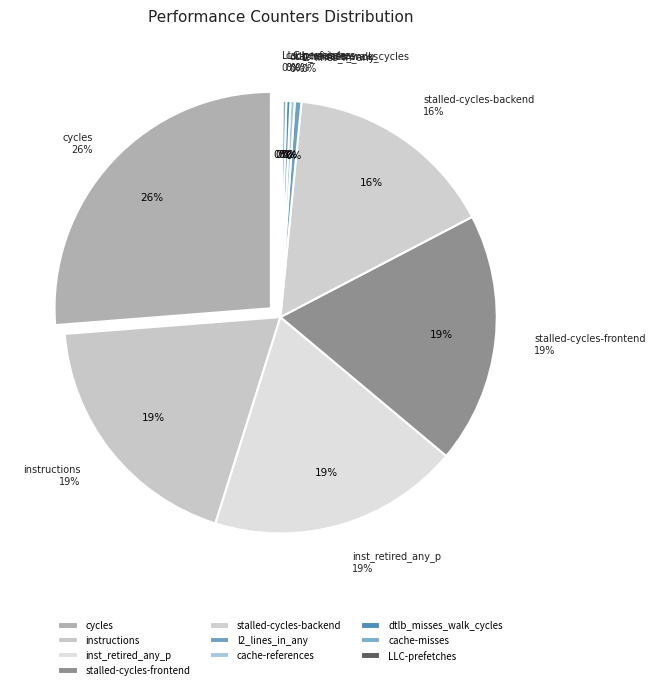

Rank the categories by value from highest to lowest.

cycles, instructions, inst_retired_any_p, stalled-cycles-frontend, stalled-cycles-backend, l2_lines_in_any, cache-references, dtlb_misses_walk_cycles, cache-misses, LLC-prefetches